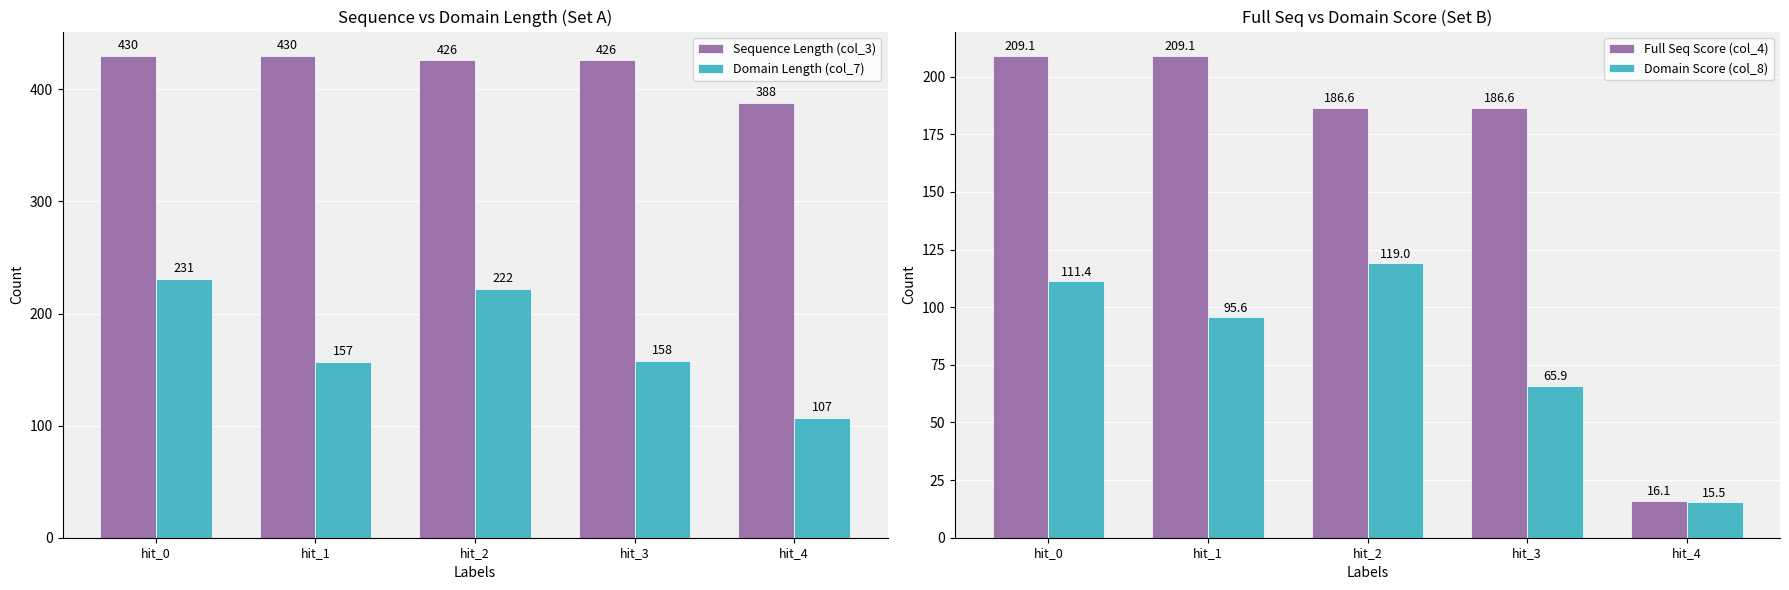

How many values in the Full Seq Score (col_4) series exceed 186?

4